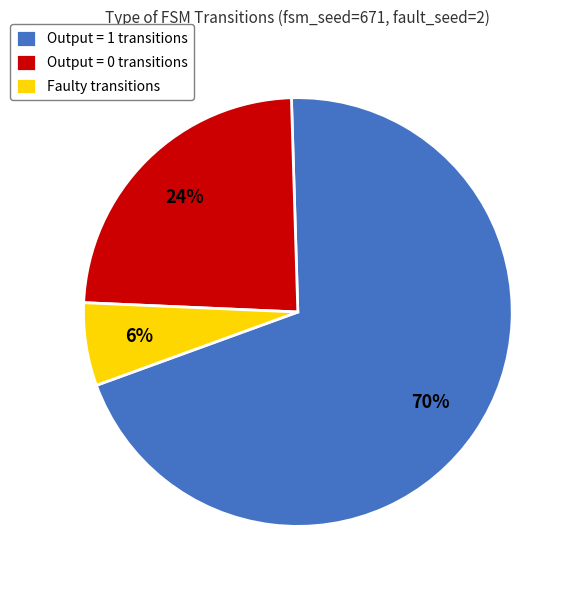

Which has a higher value, Faulty transitions or Output = 1 transitions?

Output = 1 transitions